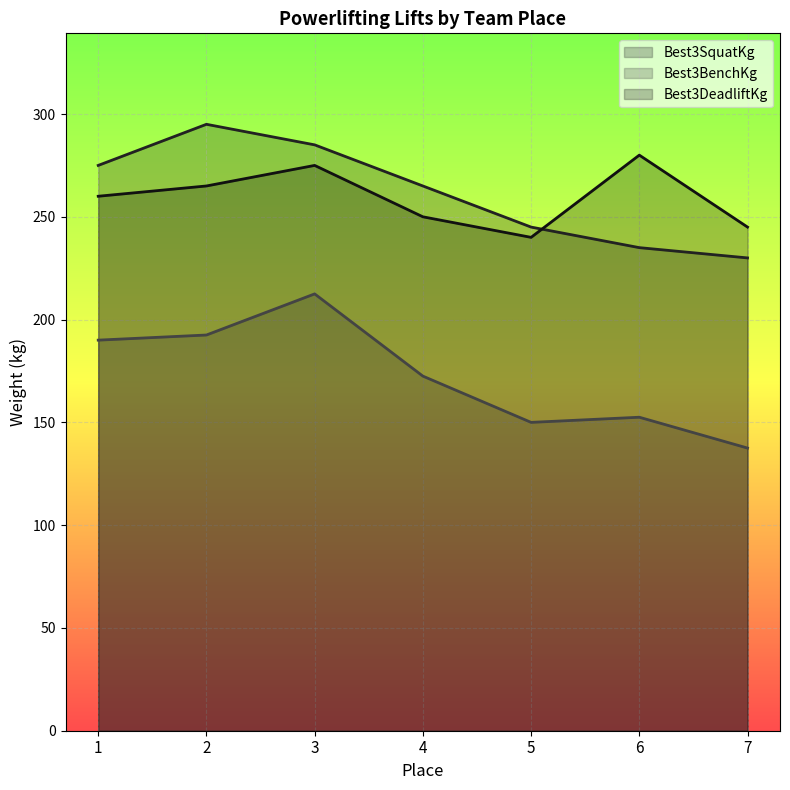

Reading right to left, extract all data points from this chart.

Best3SquatKg: 230.0	235.0	245.0	265.0	285.0	295.0	275.0
Best3BenchKg: 137.5	152.5	150.0	172.5	212.5	192.5	190.0
Best3DeadliftKg: 245.0	280.0	240.0	250.0	275.0	265.0	260.0